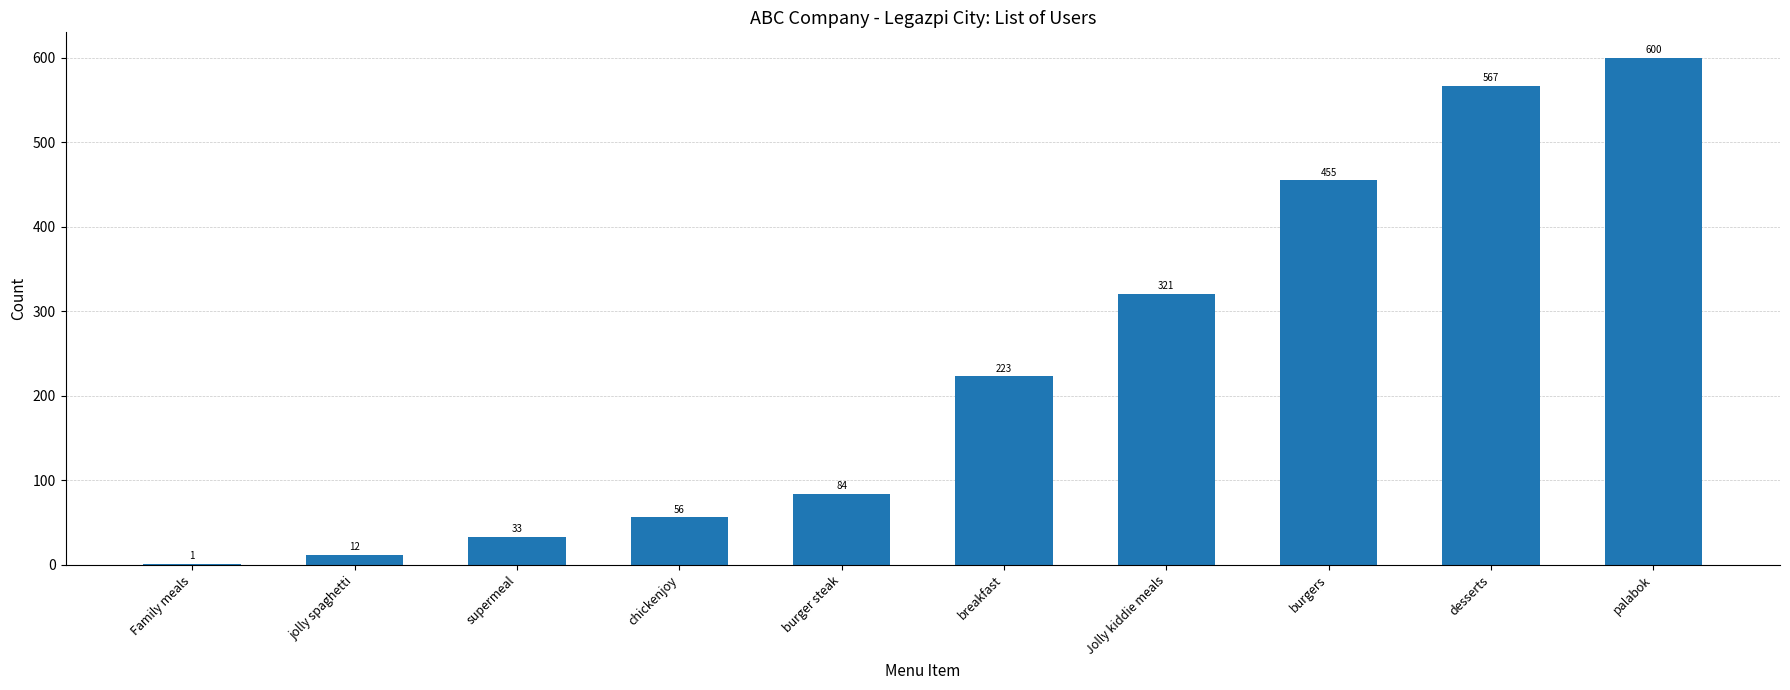

Read the value at breakfast, to the nearest 50.

200